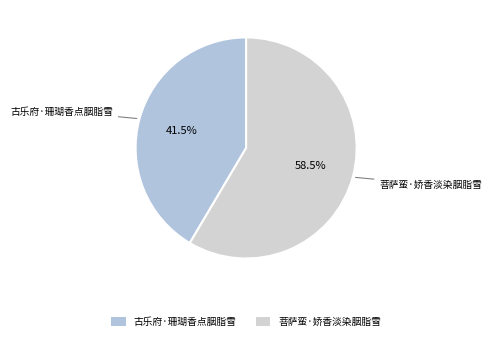

True or false: 菩萨蛮·娇香淡染胭脂雪 accounts for 50% of the total.

False